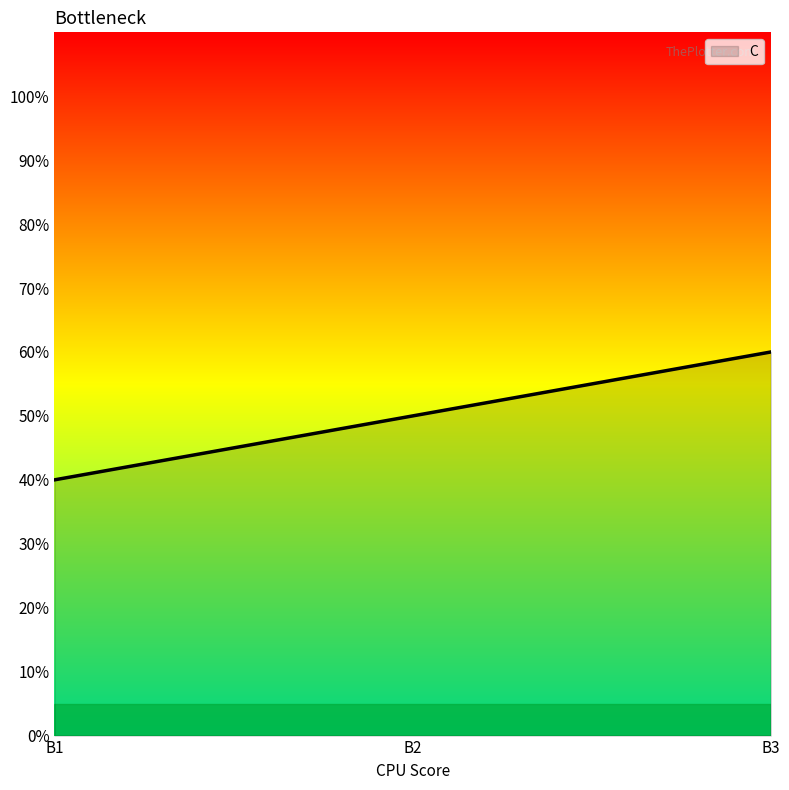

Which has a higher value, B2 or B1?

B2